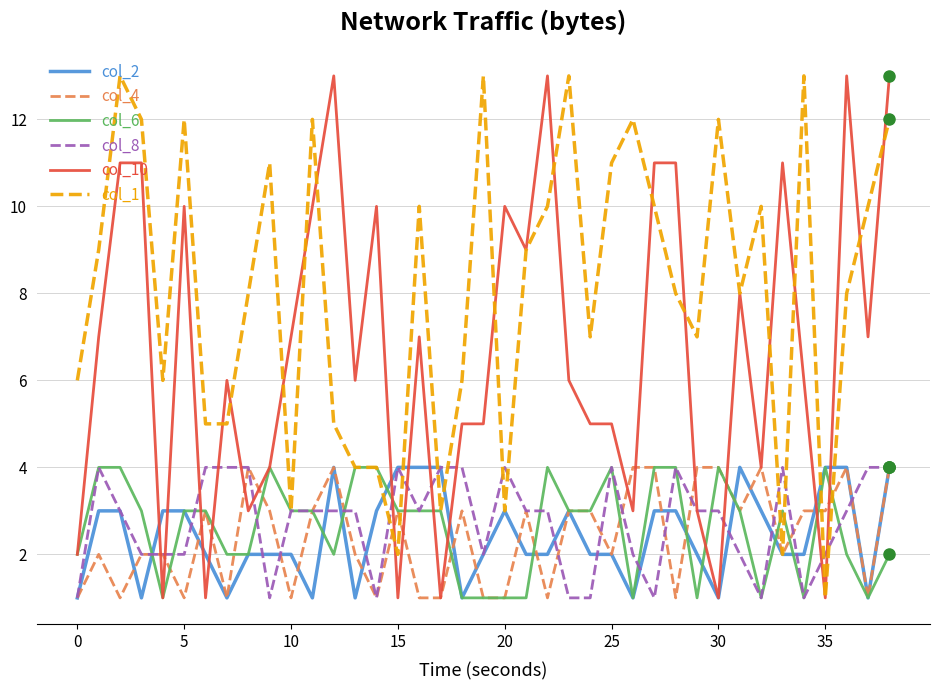

Which series has the largest total across all categories?

col_1